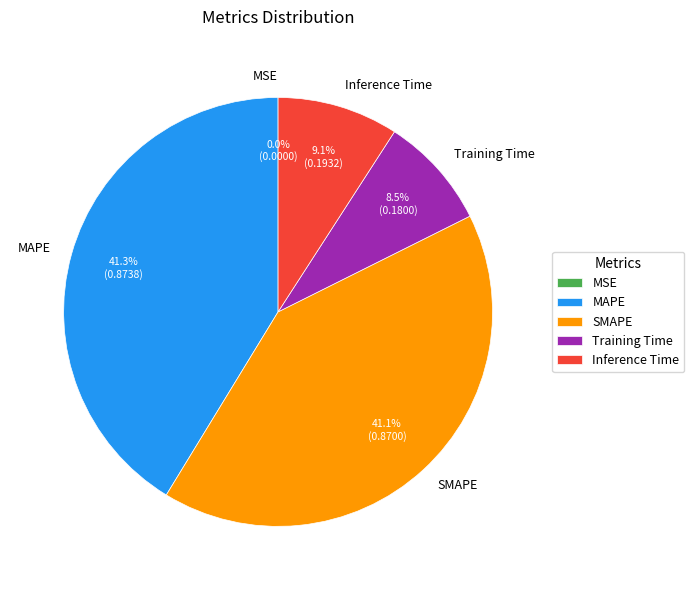

Between SMAPE and Inference Time, which is larger?

SMAPE